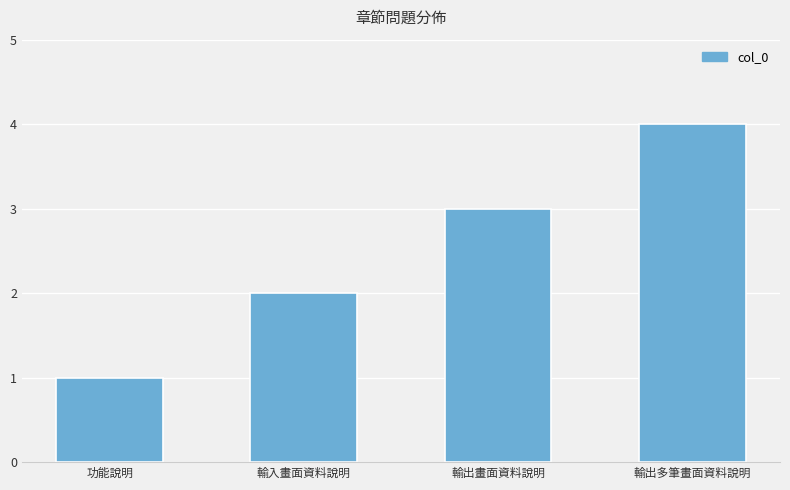

What is the value of the 2nd bar from the left?

2